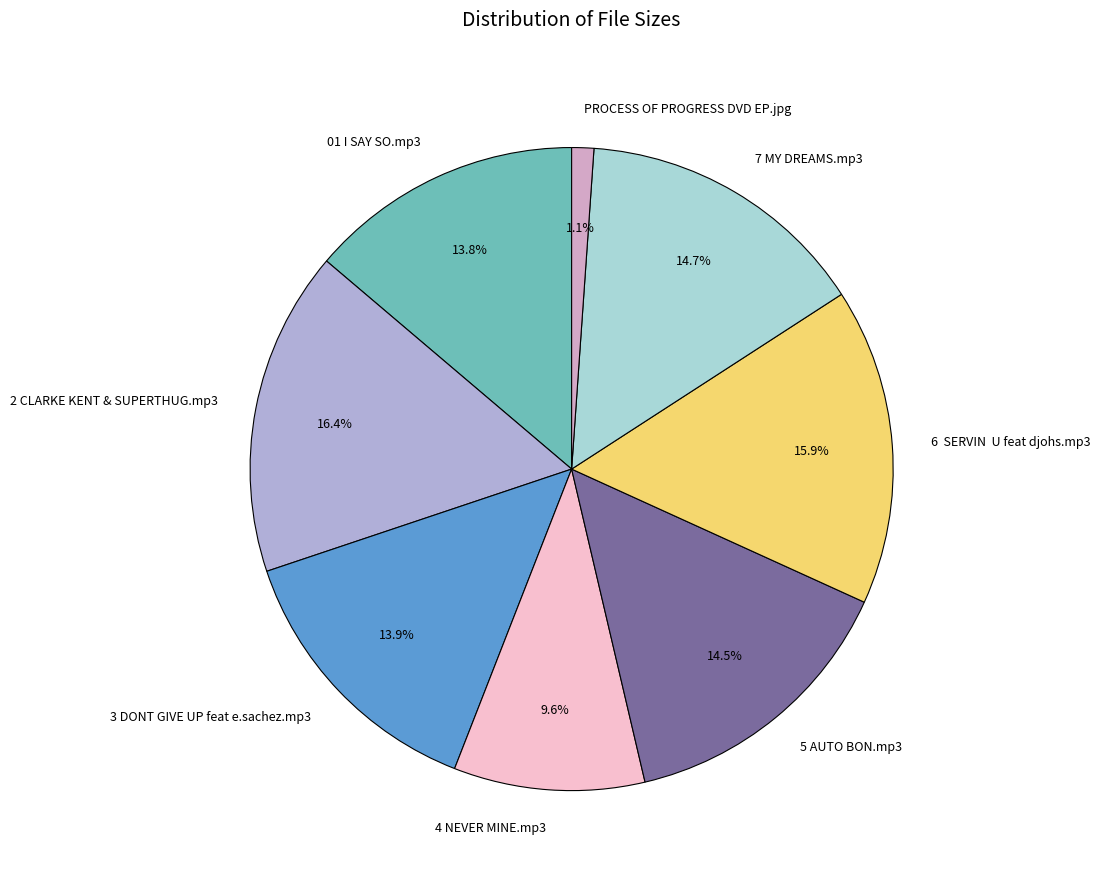

What is the ratio of the value at PROCESS OF PROGRESS DVD EP.jpg to the value at 01 I SAY SO.mp3?

0.1